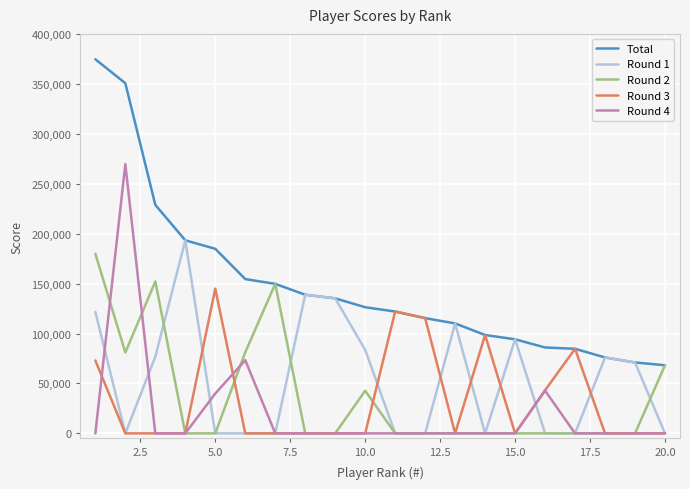

What is the maximum value shown in the chart?

374600